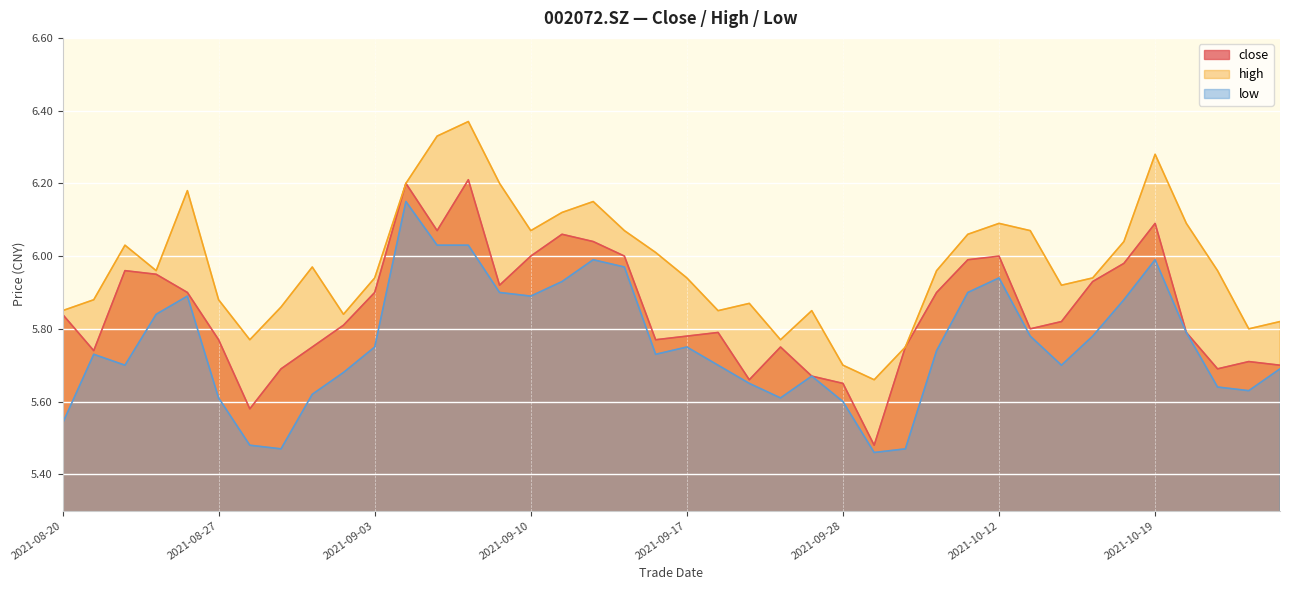

Which label corresponds to the largest value in the chart?

20210908